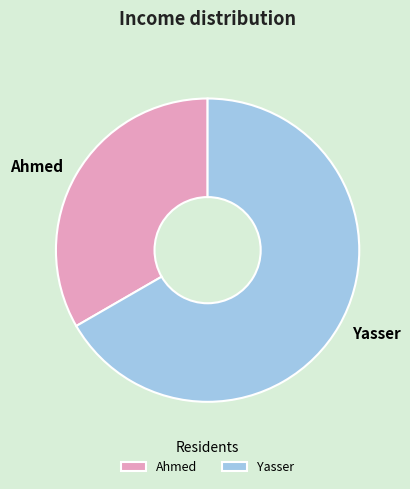

Rank the categories by value from lowest to highest.

Ahmed, Yasser